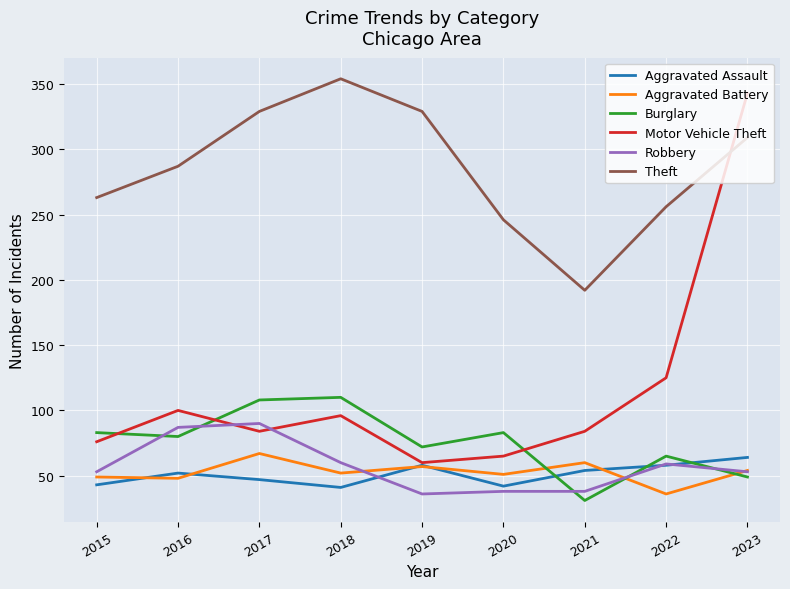

What is the maximum value shown in the chart?

354